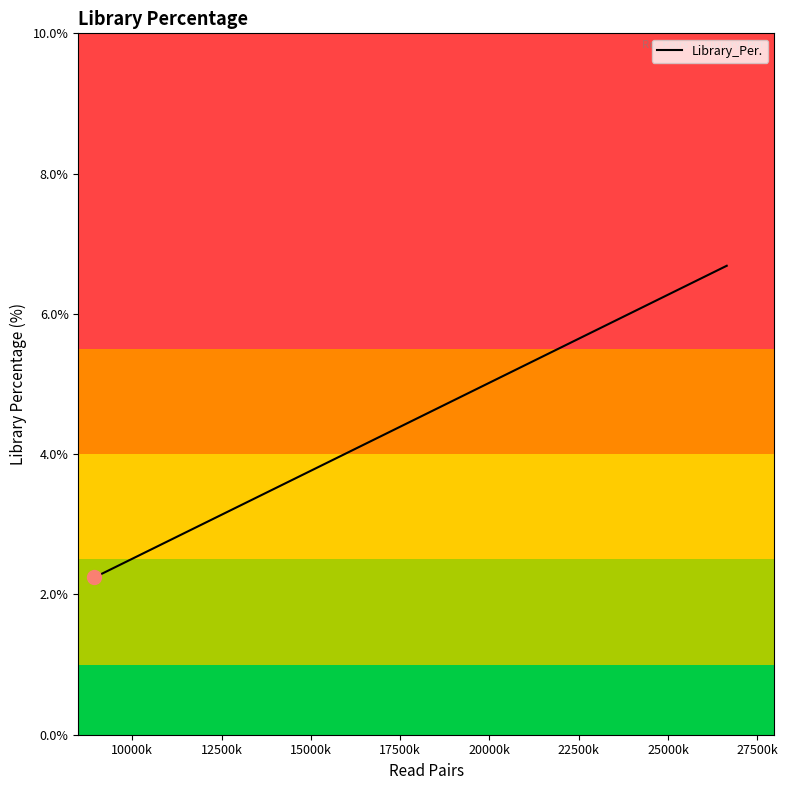

What is the minimum value shown in the chart?

2.2